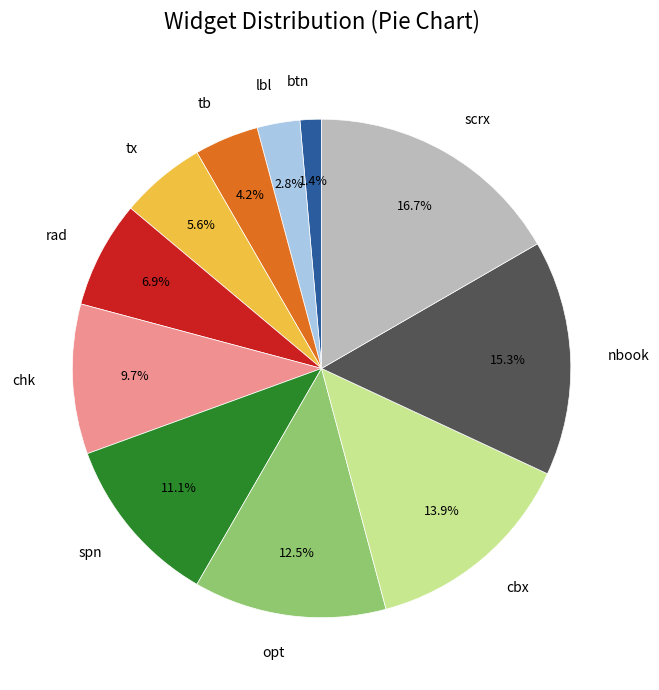

To the nearest percent, what is the average slice percentage?

9%